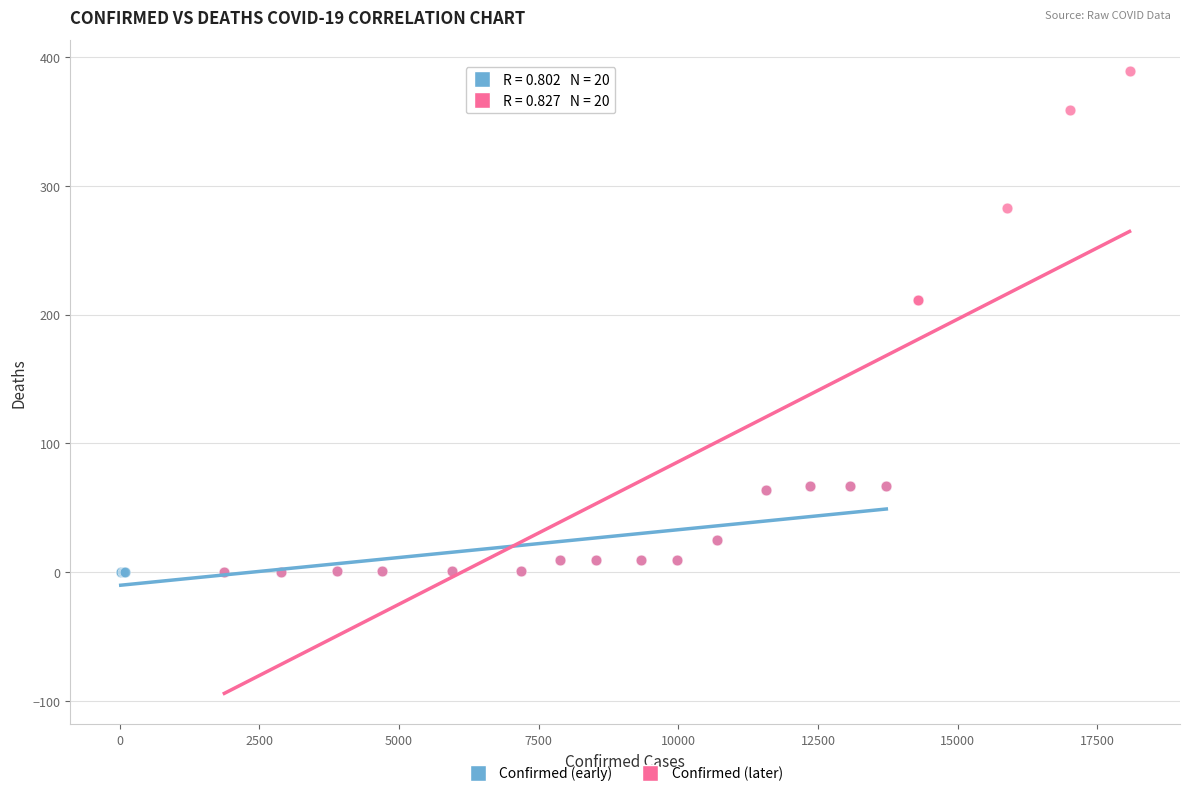

Which series has the widest spread of Y values?

Confirmed (later)